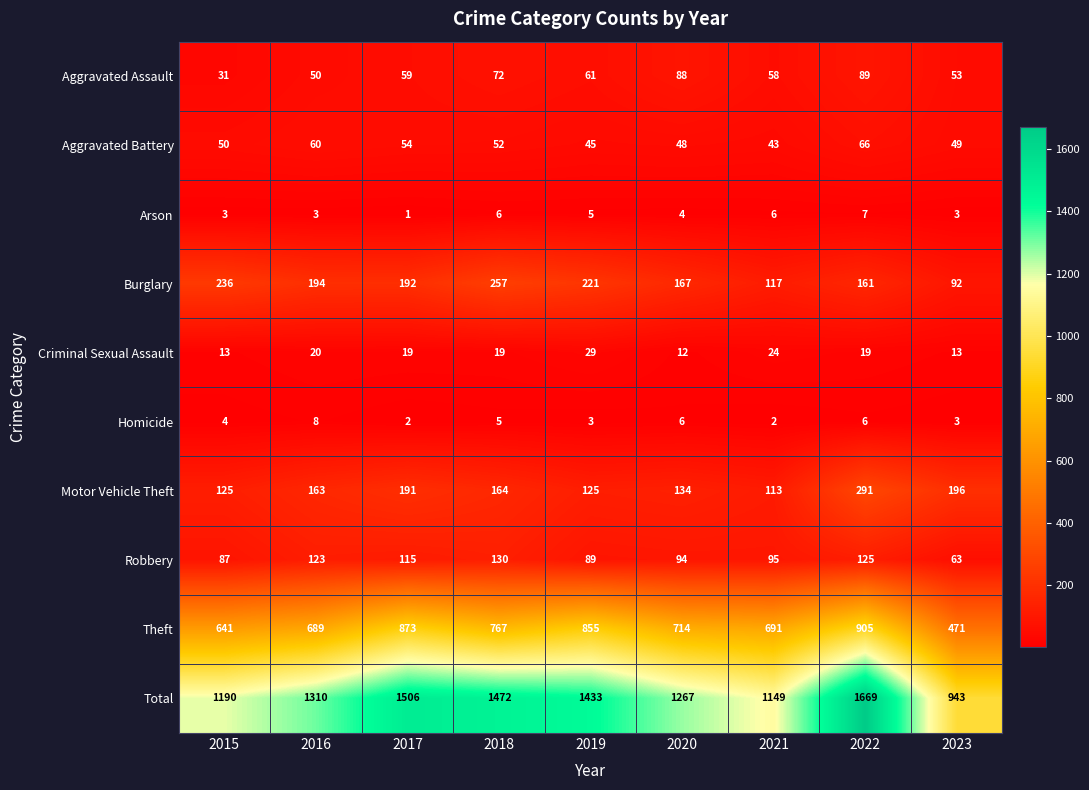

What is the sum of all Aggravated Assault values?

561